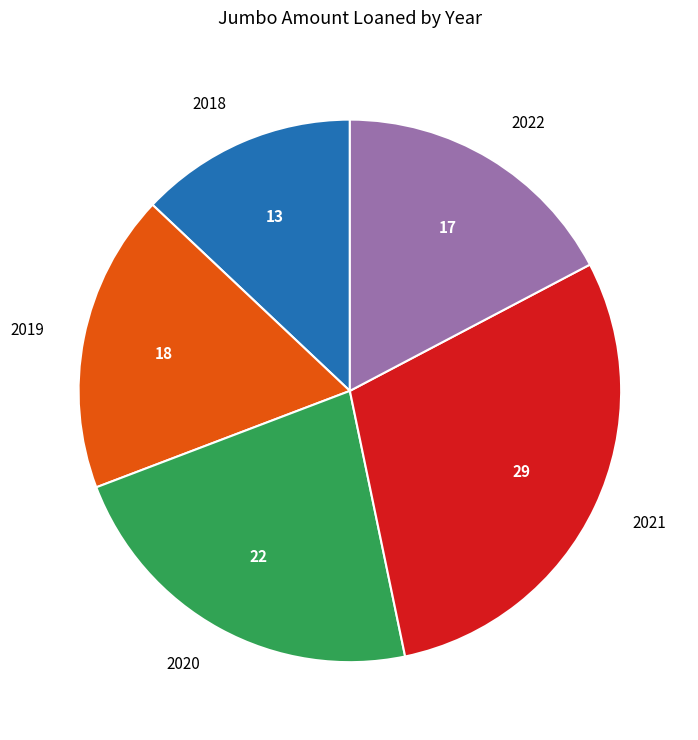

Approximately how many times larger is the value at 2020 compared to 2022?

1.3